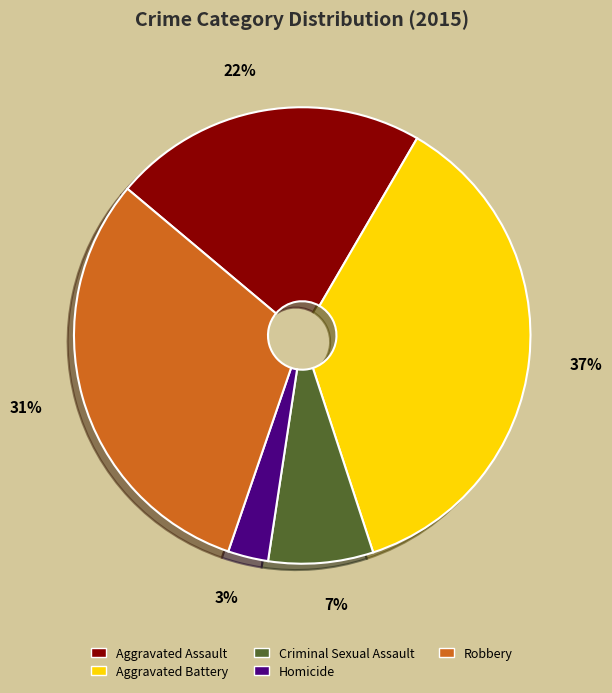

Does Aggravated Battery represent more than half of the total?

No